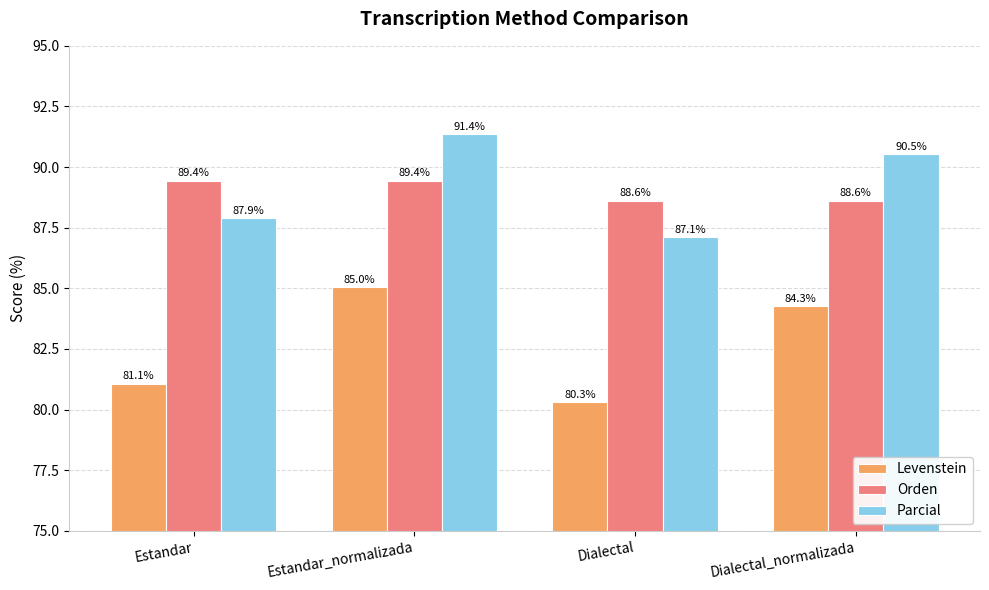

What are all the series names shown in the legend?

Levenstein, Orden, Parcial